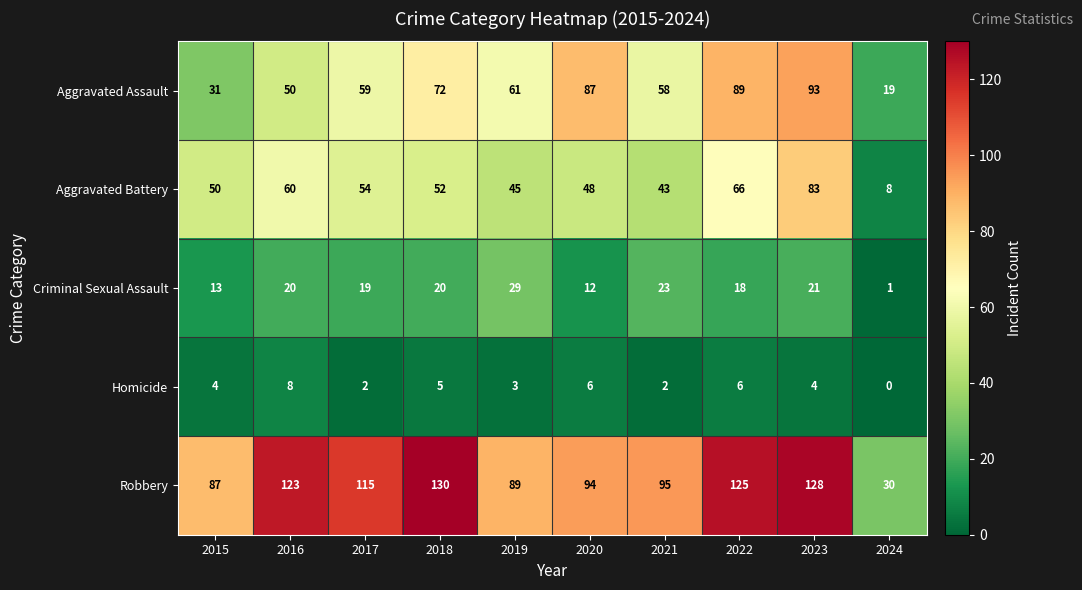

List the series in order of their peak value, lowest first.

Homicide, Criminal Sexual Assault, Aggravated Battery, Aggravated Assault, Robbery